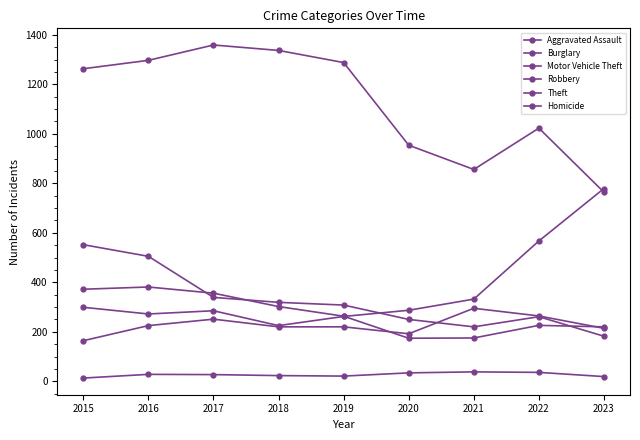

Reading right to left, list all the values displayed in this chart.

Aggravated Assault: 214	264	295	192	220	220	251	225	164
Burglary: 182	261	220	250	308	319	339	505	552
Motor Vehicle Theft: 779	567	332	287	262	225	285	272	299
Robbery: 220	226	175	174	263	302	356	381	372
Theft: 764	1023	856	954	1288	1337	1359	1297	1263
Homicide: 19	36	38	34	21	23	27	28	13